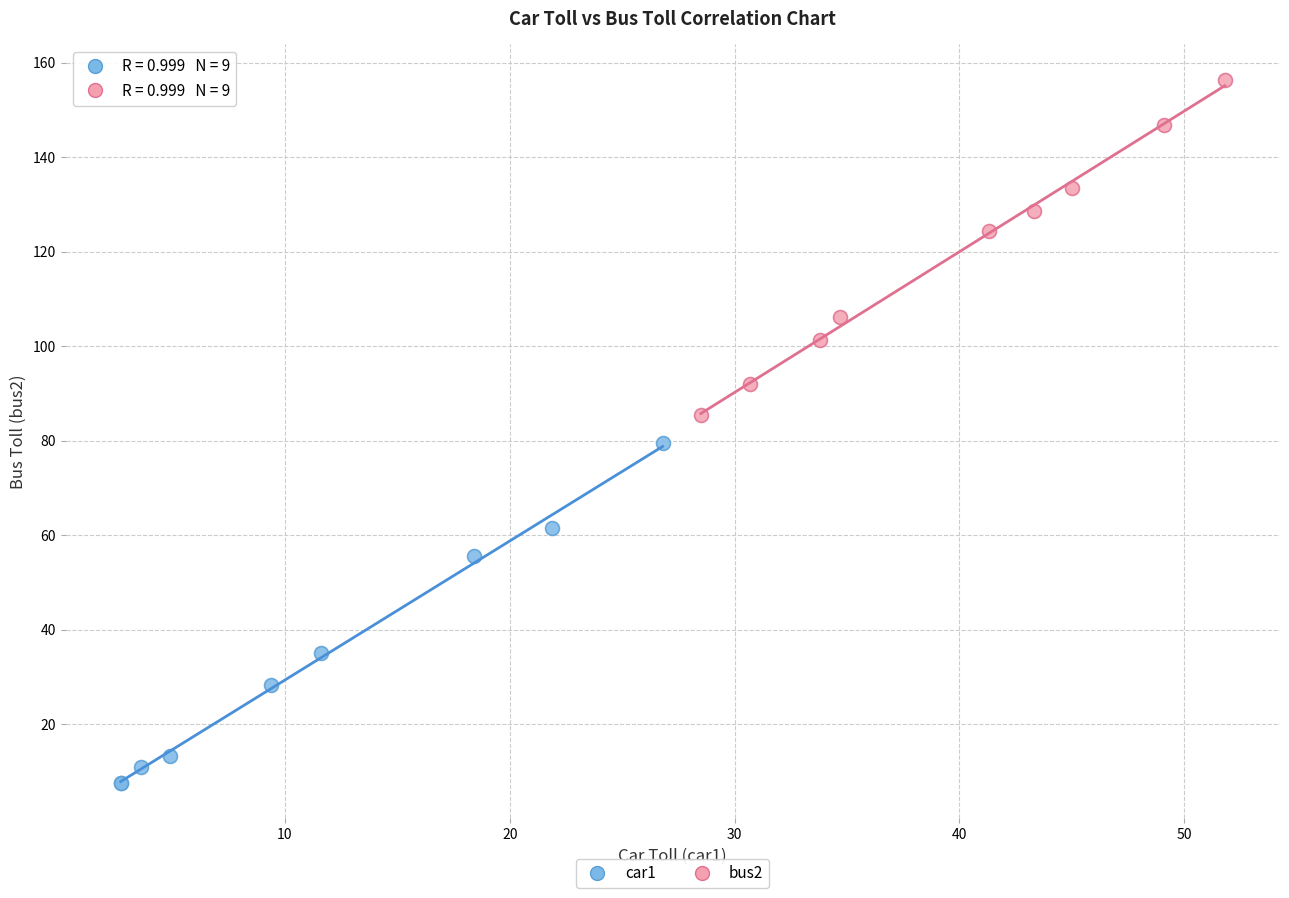

Which series reaches the maximum Y coordinate?

bus2